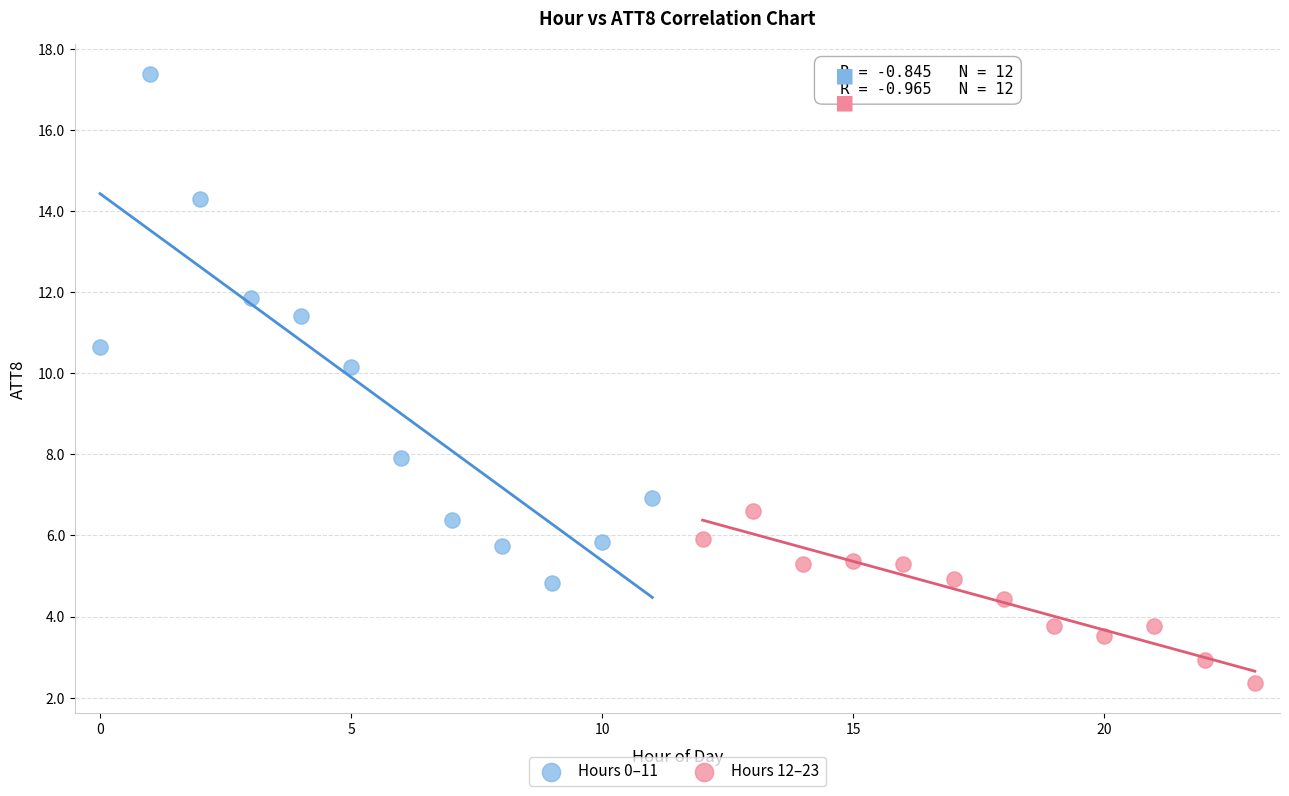

Which series reaches the maximum Y coordinate?

Hours 0–11